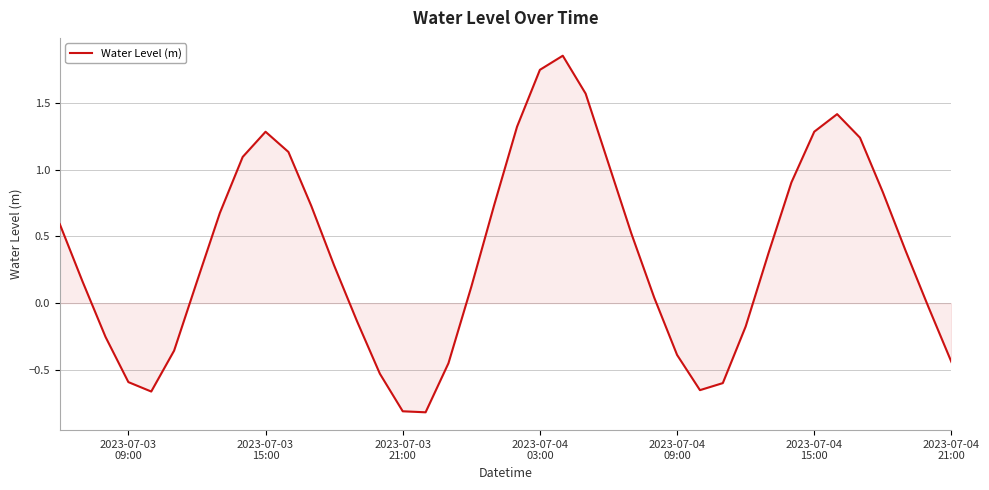

What is the difference between the maximum and minimum values?

2.7